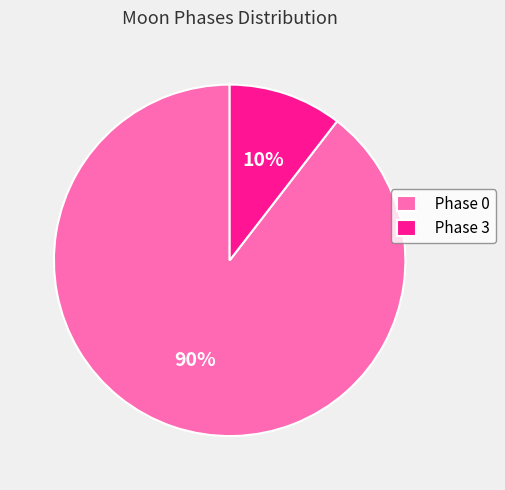

Between Phase 0 and Phase 3, which is larger?

Phase 0